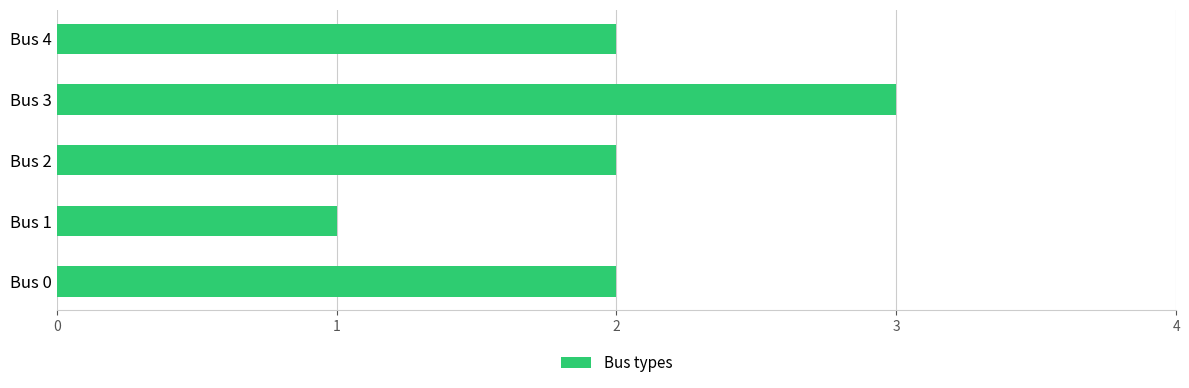

Is it true that the value at Bus 4 is 2?

True